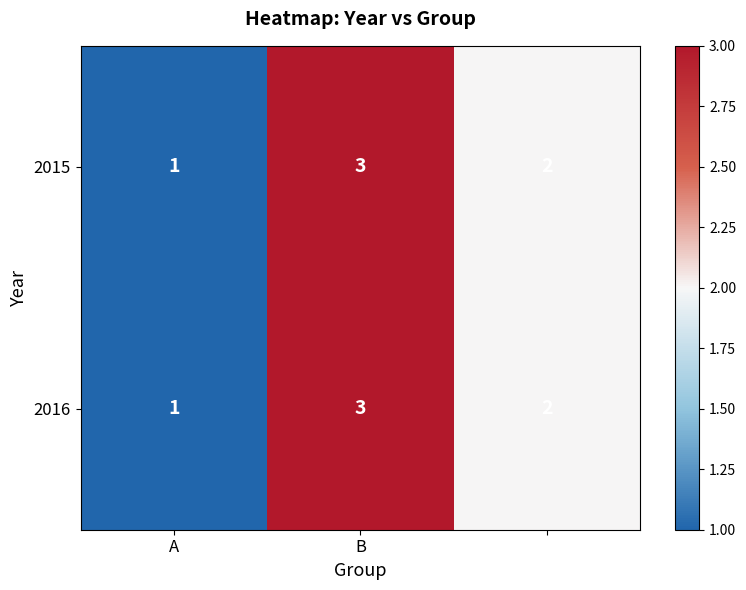

Reading right to left, extract all data points from this chart.

2015: 2	3	1
2016: 2	3	1